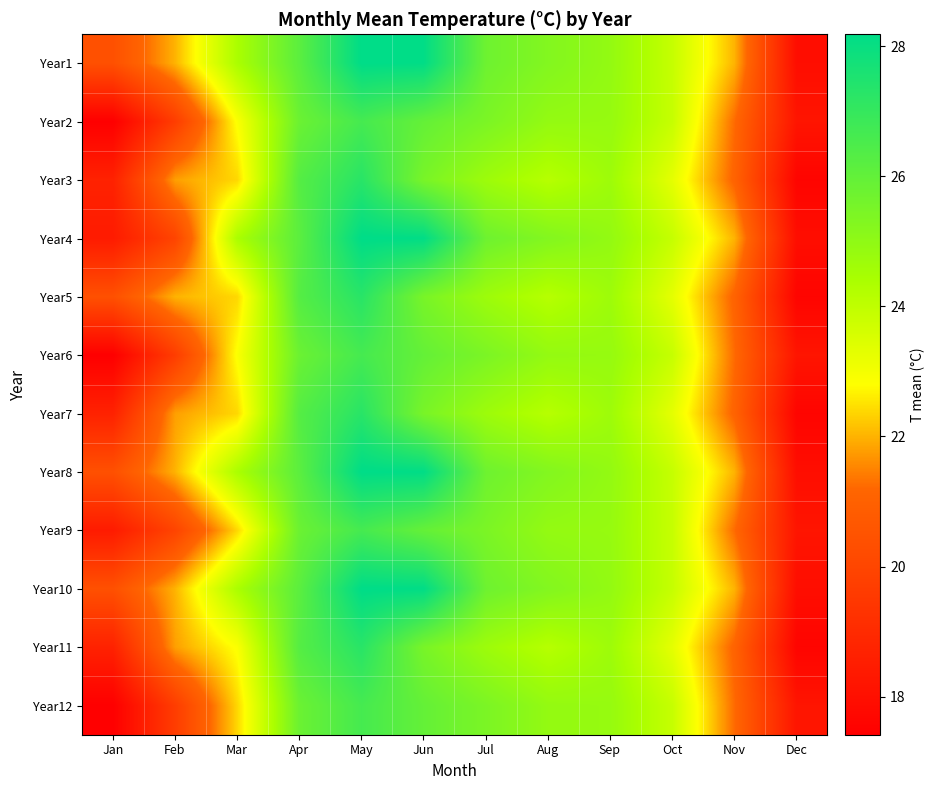

Reading left to right, list all the values displayed in this chart.

Year1: Jan=20.4	Feb=22.0	Mar=24.4	Apr=26.2	May=28.2	Jun=28.1	Jul=25.7	Aug=25.3	Sep=24.9	Oct=23.9	Nov=22.0	Dec=17.9
Year2: Jan=17.4	Feb=19.7	Mar=22.9	Apr=25.8	May=26.6	Jun=25.9	Jul=25.4	Aug=24.9	Sep=24.8	Oct=23.9	Nov=21.2	Dec=18.2
Year3: Jan=18.7	Feb=21.8	Mar=22.4	Apr=26.3	May=27.3	Jun=25.5	Jul=24.7	Aug=24.2	Sep=24.7	Oct=23.3	Nov=21.1	Dec=17.6
Year4: Jan=18.4	Feb=19.9	Mar=24.4	Apr=26.2	May=28.2	Jun=28.1	Jul=25.7	Aug=25.3	Sep=24.9	Oct=23.9	Nov=22.0	Dec=17.9
Year5: Jan=20.4	Feb=22.0	Mar=22.4	Apr=26.3	May=27.3	Jun=25.5	Jul=24.7	Aug=24.2	Sep=24.7	Oct=23.3	Nov=21.1	Dec=17.6
Year6: Jan=17.4	Feb=19.7	Mar=22.9	Apr=25.8	May=26.6	Jun=25.9	Jul=25.4	Aug=24.9	Sep=24.8	Oct=23.9	Nov=21.2	Dec=18.2
Year7: Jan=18.7	Feb=21.8	Mar=22.4	Apr=26.3	May=27.3	Jun=25.5	Jul=24.7	Aug=24.2	Sep=24.7	Oct=23.3	Nov=21.1	Dec=17.6
Year8: Jan=20.4	Feb=22.0	Mar=24.4	Apr=26.2	May=28.2	Jun=28.1	Jul=25.7	Aug=25.3	Sep=24.9	Oct=23.9	Nov=22.0	Dec=17.9
Year9: Jan=18.4	Feb=19.9	Mar=22.4	Apr=25.8	May=26.6	Jun=25.9	Jul=25.4	Aug=24.9	Sep=24.8	Oct=23.9	Nov=21.2	Dec=18.2
Year10: Jan=20.4	Feb=22.0	Mar=24.4	Apr=26.2	May=28.2	Jun=28.1	Jul=25.7	Aug=25.3	Sep=24.9	Oct=23.9	Nov=22.0	Dec=17.9
Year11: Jan=18.7	Feb=21.8	Mar=22.9	Apr=26.3	May=27.3	Jun=25.5	Jul=24.7	Aug=24.2	Sep=24.7	Oct=23.3	Nov=21.1	Dec=17.6
Year12: Jan=17.4	Feb=19.7	Mar=22.4	Apr=25.8	May=26.6	Jun=25.9	Jul=25.4	Aug=24.9	Sep=24.8	Oct=23.9	Nov=21.2	Dec=18.2